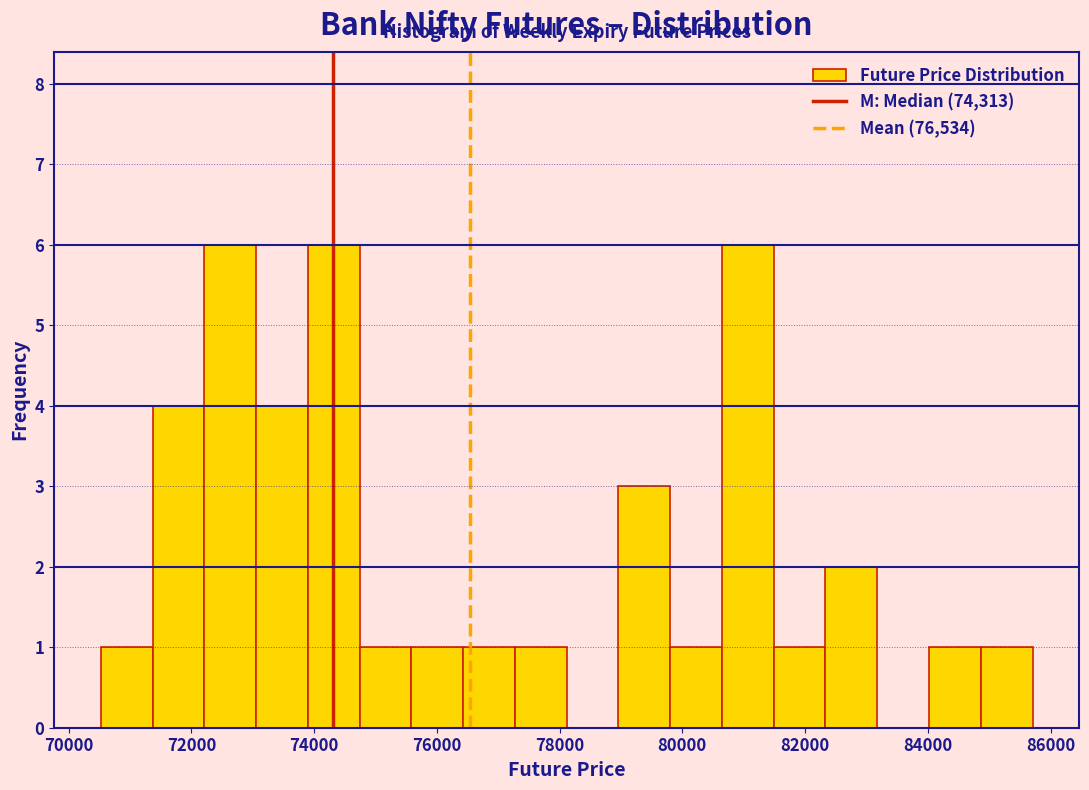

What is the height of the bar covering 84800 to 85800 on the x-axis? Neither the bar edges nor the heights are printed on the chart, so give them approximately, as read against the axes.

1